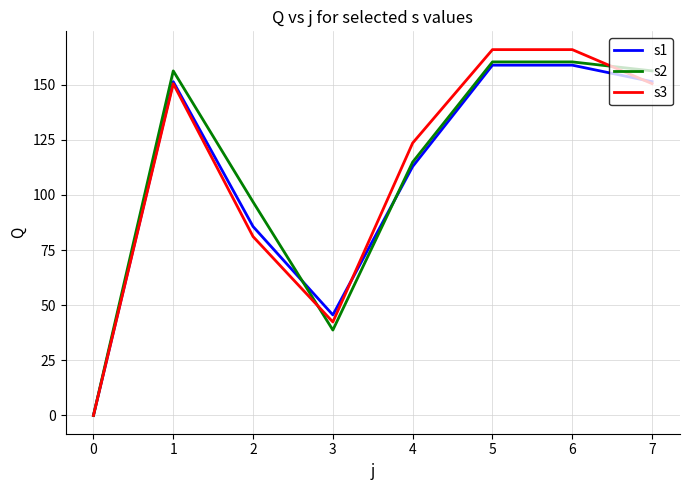

How many lines are shown in the chart?

3